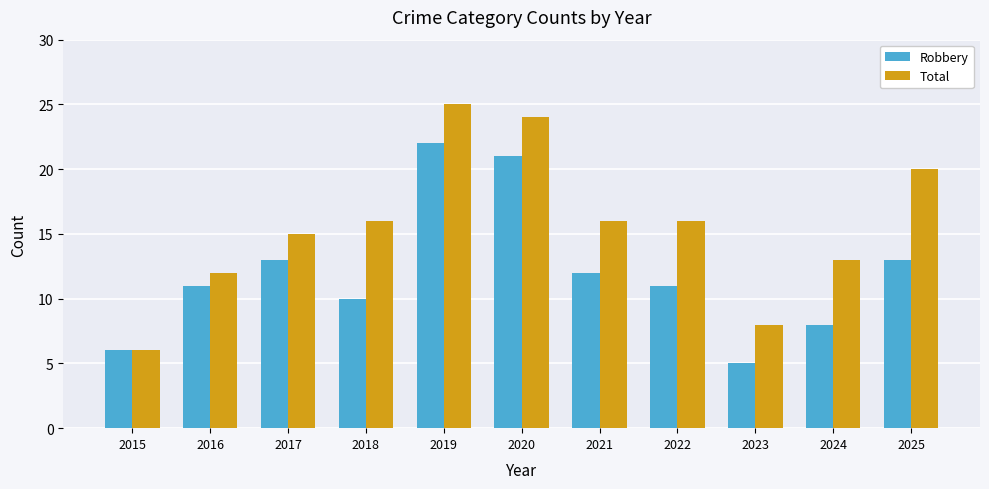

What is the spread (max minus min) of values at 2022?

5